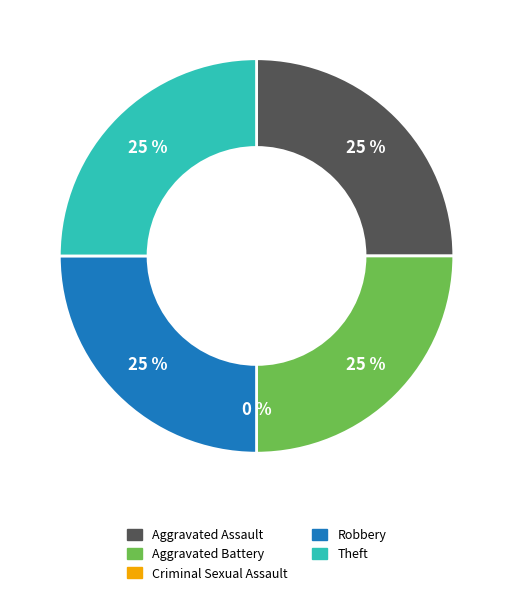

Does Aggravated Battery account for over 50% of the chart?

No